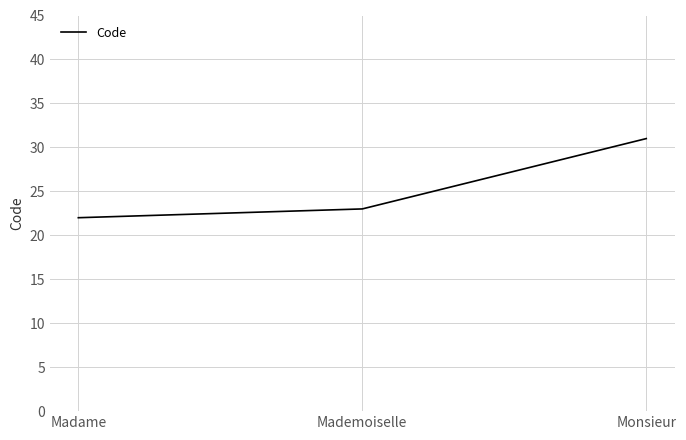

What is the difference between the second highest and minimum values?

1